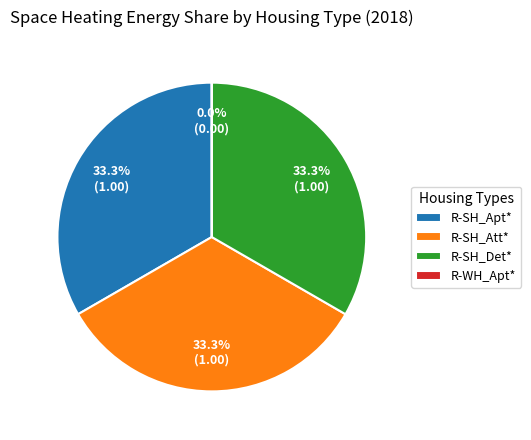

To the nearest percent, what is the difference between the largest and smallest slice percentages?

33%